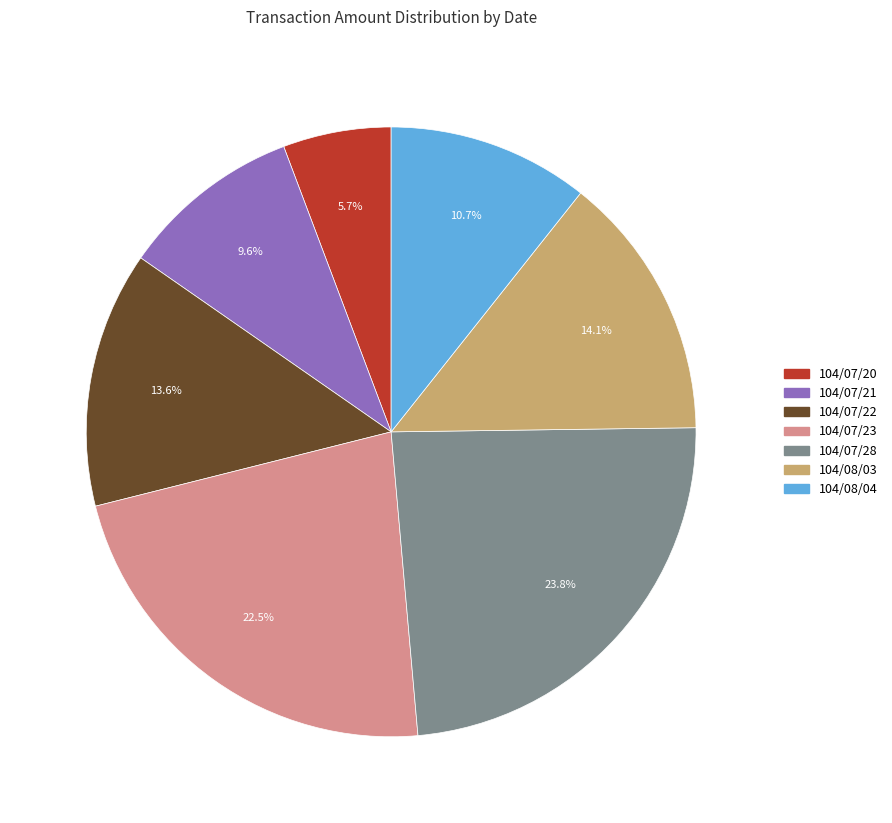

To the nearest percent, what is the difference between the largest and smallest slice percentages?

18%